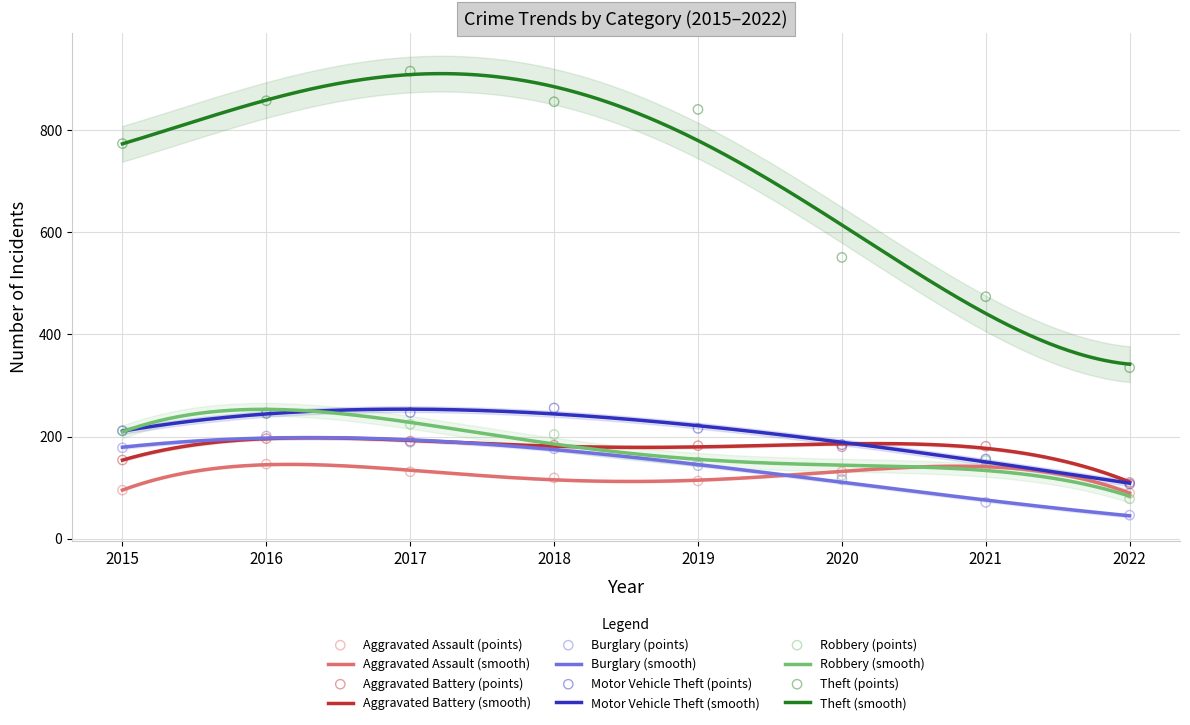

What are all the series names shown in the legend?

Aggravated Assault, Aggravated Battery, Burglary, Motor Vehicle Theft, Robbery, Theft